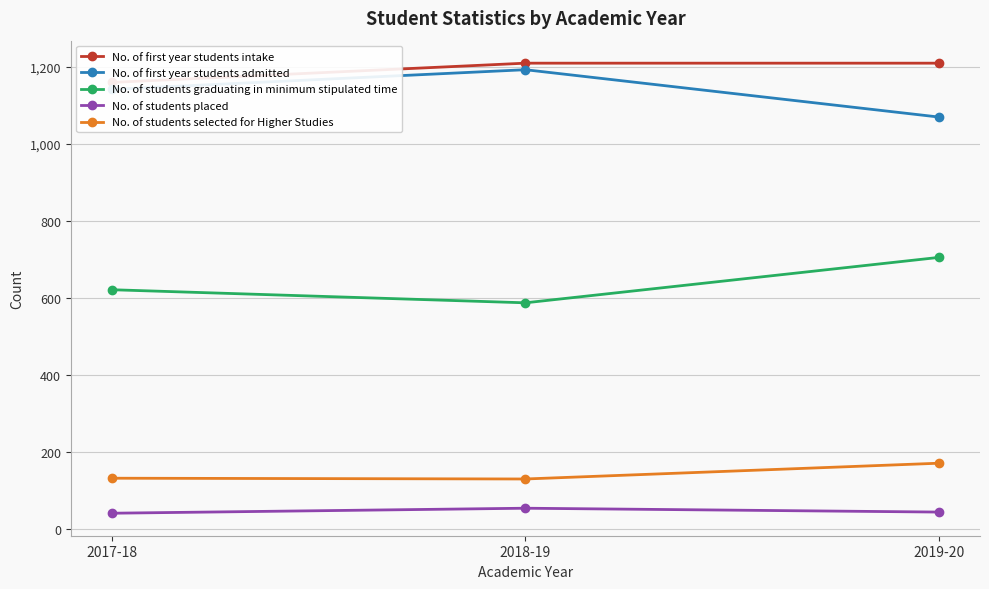

What is the label of the 1st point from the right?

2019-20